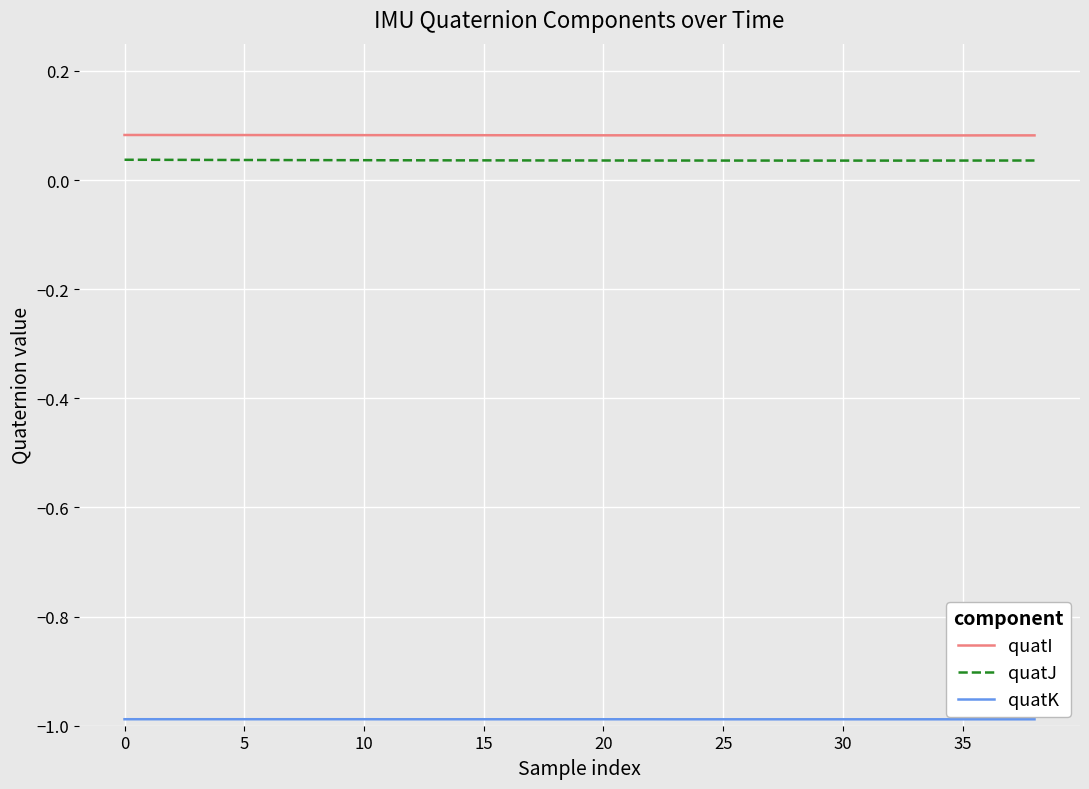

What is the minimum value shown in the chart?

-1.0